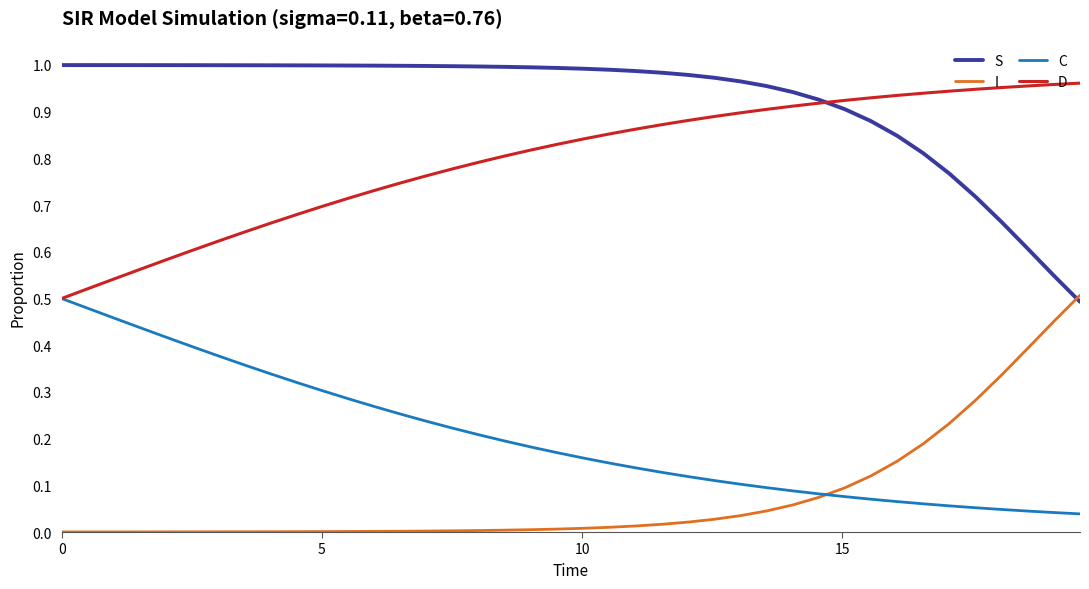

True or false: C and S cross at least once.

False